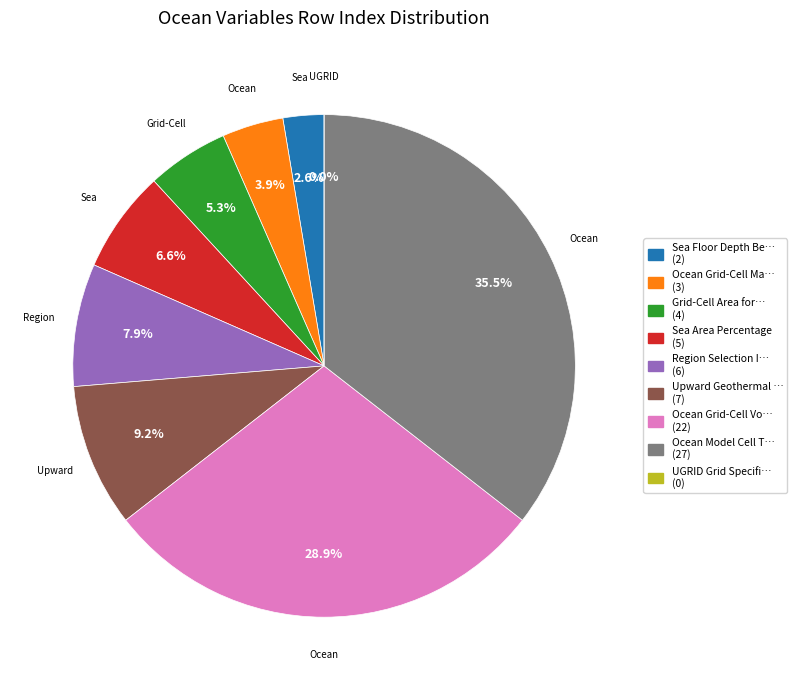

To the nearest percent, what portion does Upward Geothermal Heat Flux at Sea Floor represent?

9%